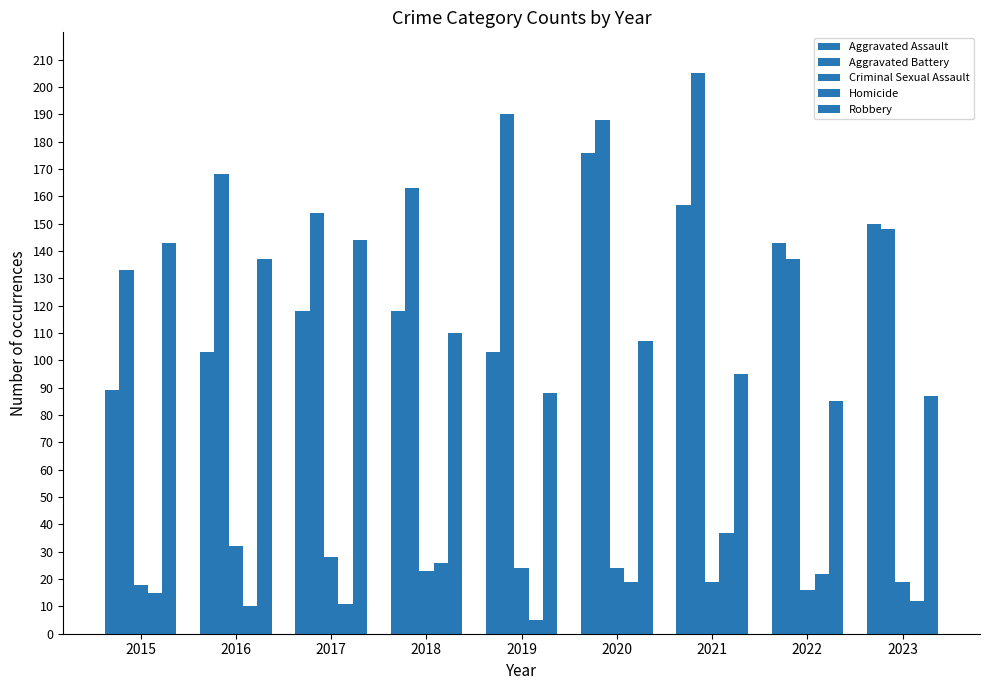

What is the difference between the highest and lowest values at 2017?

143